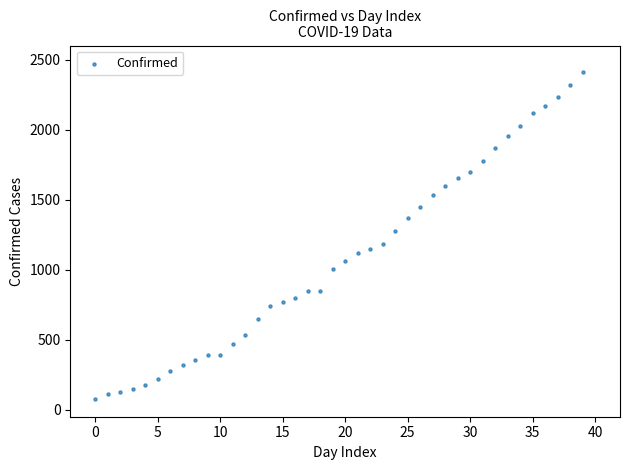

What is the range of Y values (max minus min)?

2329